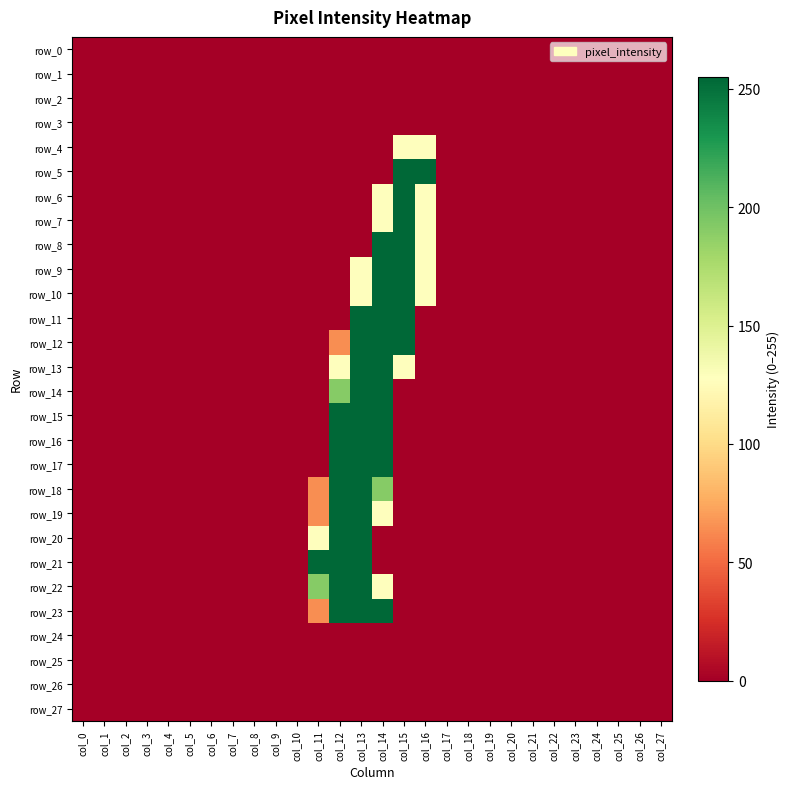

True or false: row_20 has a value of -115 at col_0.

False